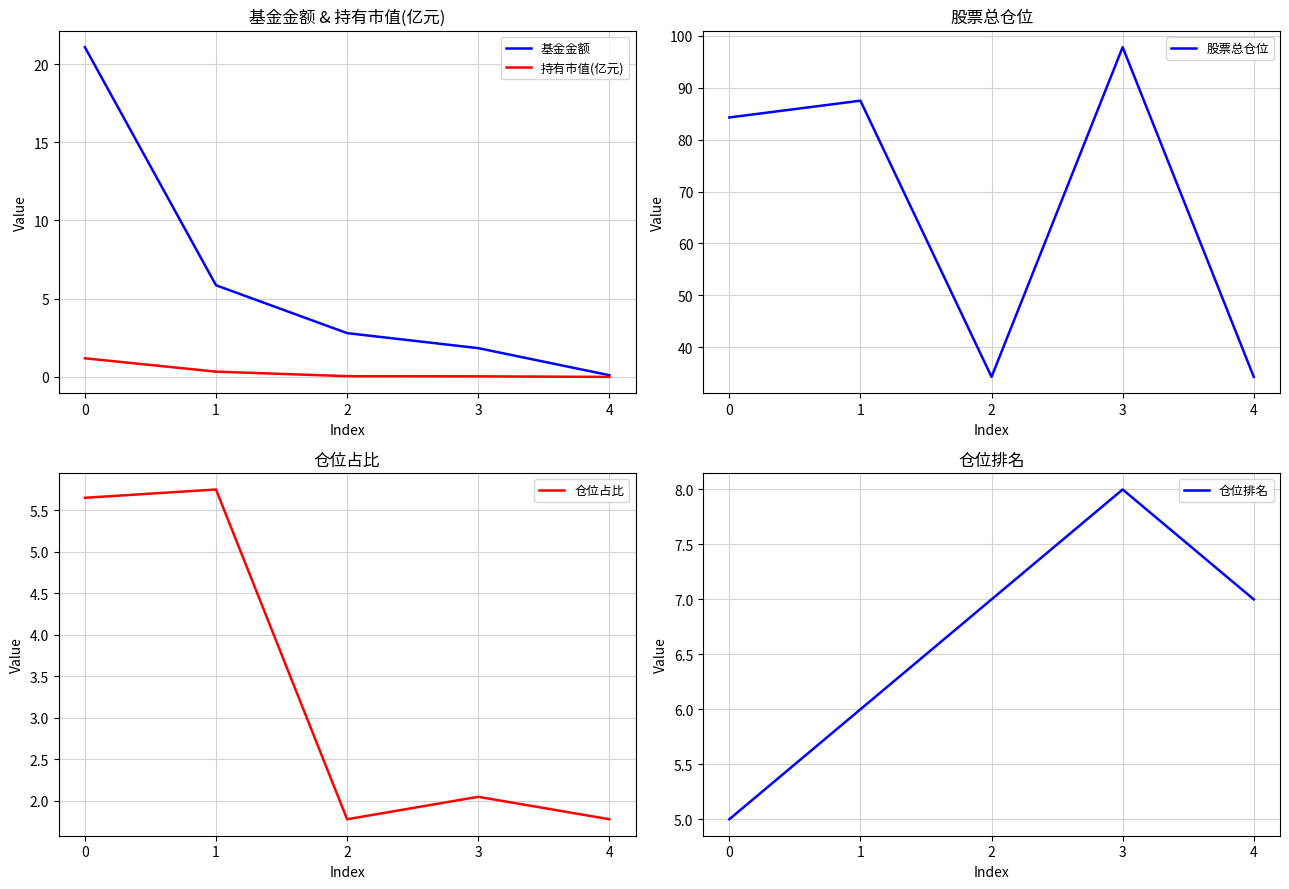

Which series has the largest total across all categories?

股票总仓位